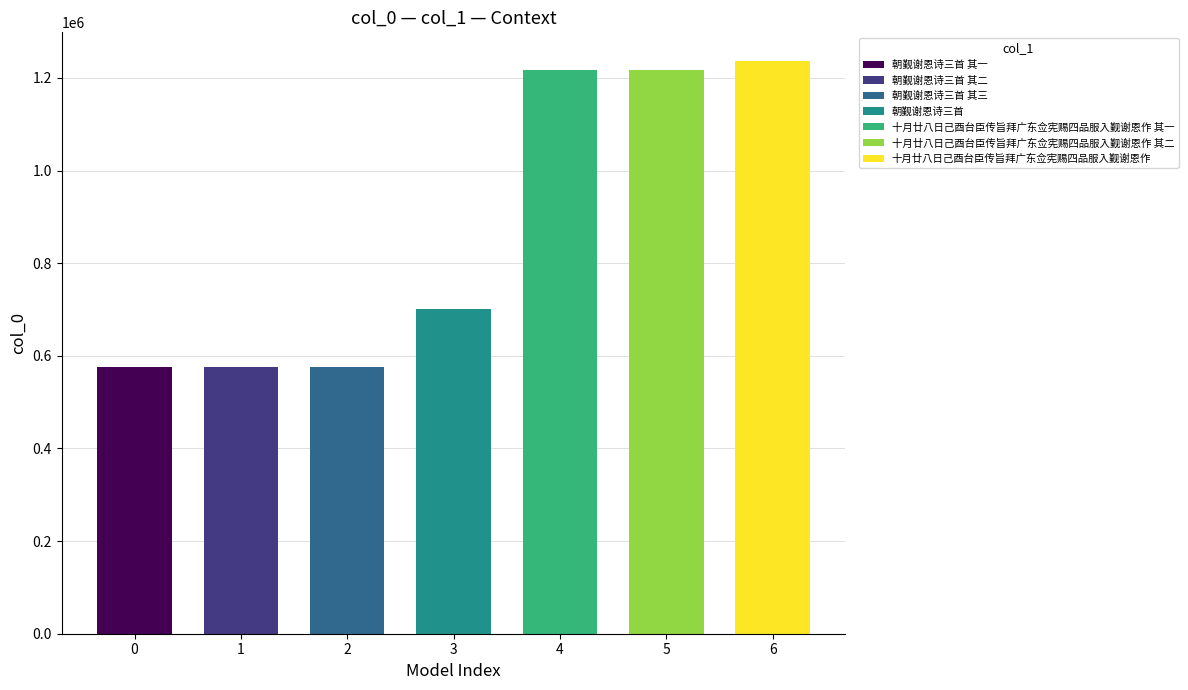

Which label corresponds to the largest value in the chart?

十月廿八日己酉台臣传旨拜广东佥宪赐四品服入觐谢恩作